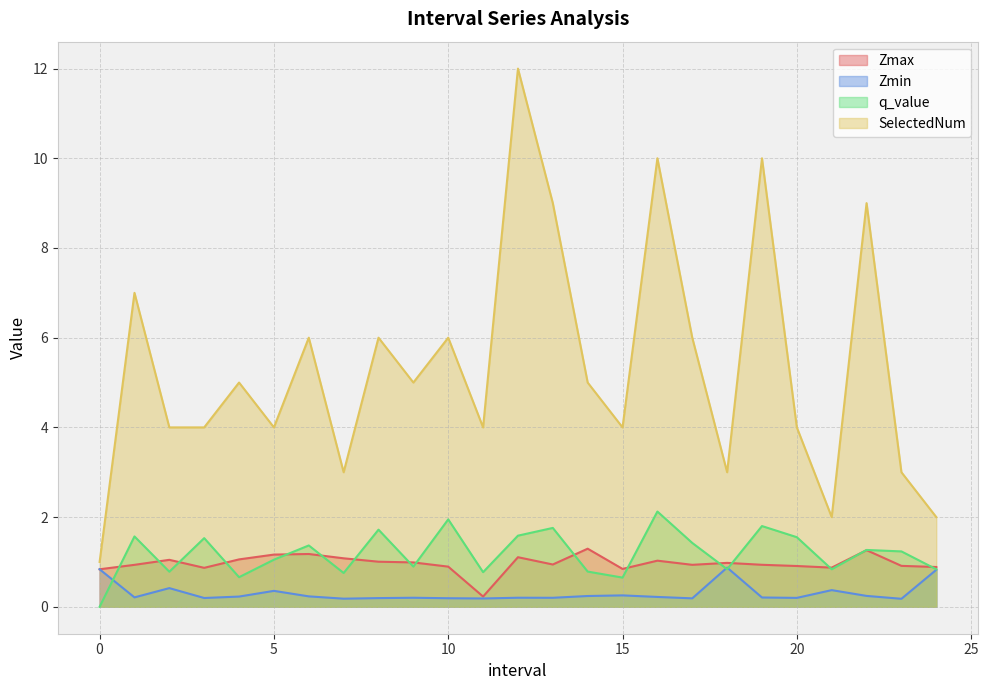

What is the label of the 8th point from the left?

7.0